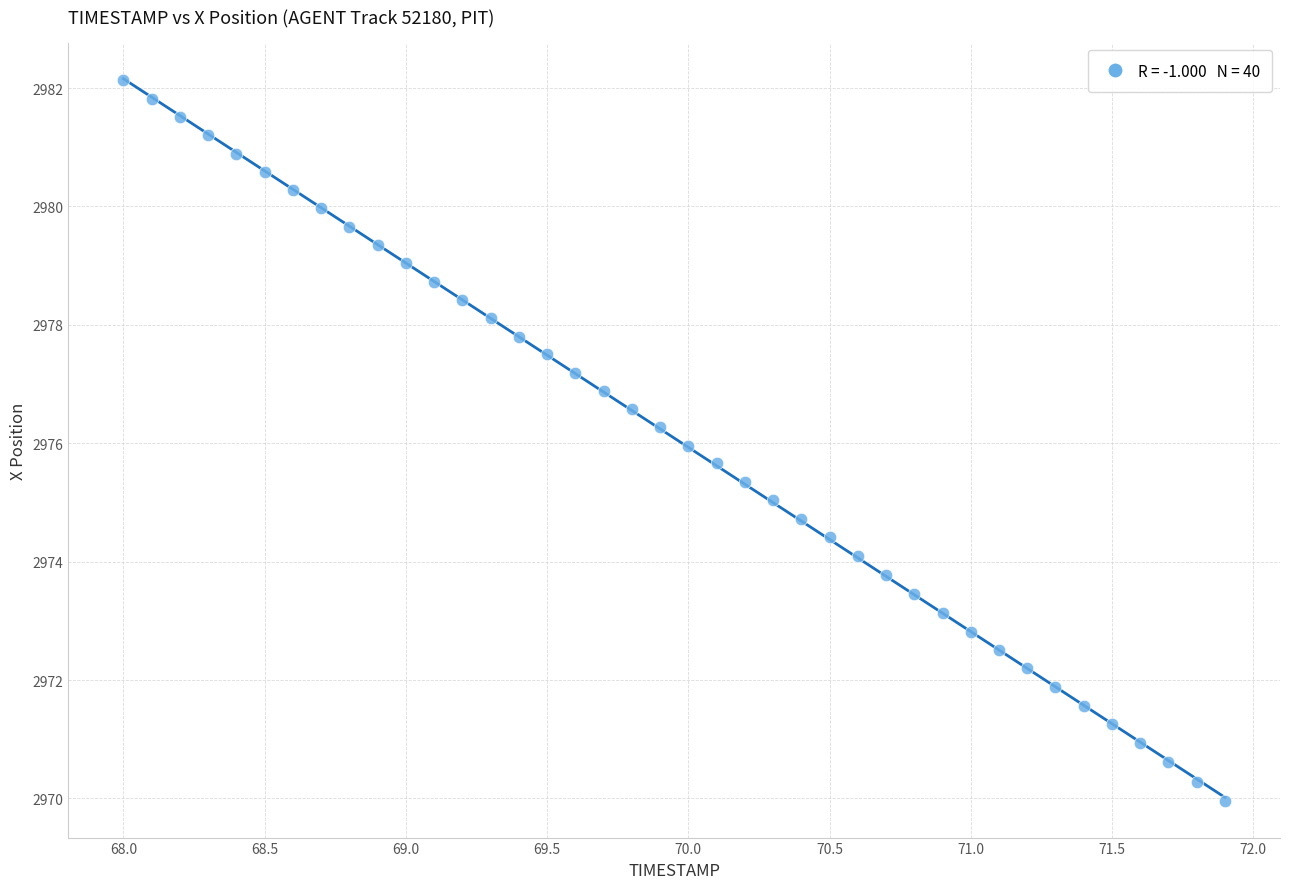

What is the range of Y values (max minus min)?

12.2